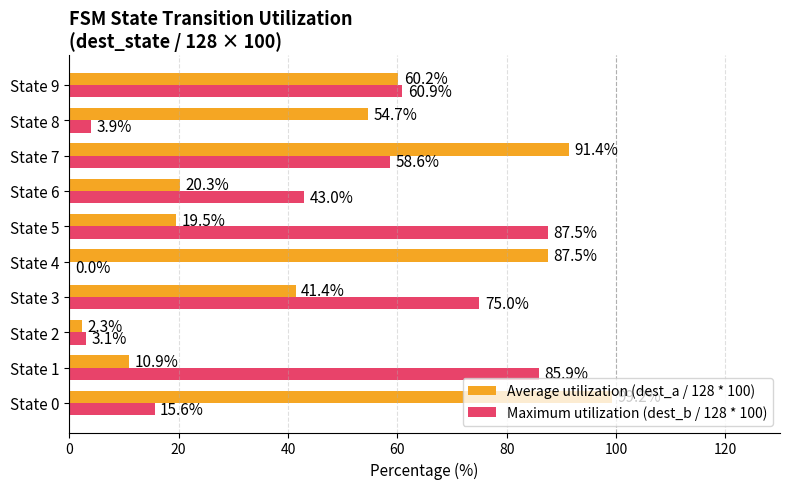

What value does the Maximum utilization (dest_b / 128 * 100) series have at State 1?

85.9